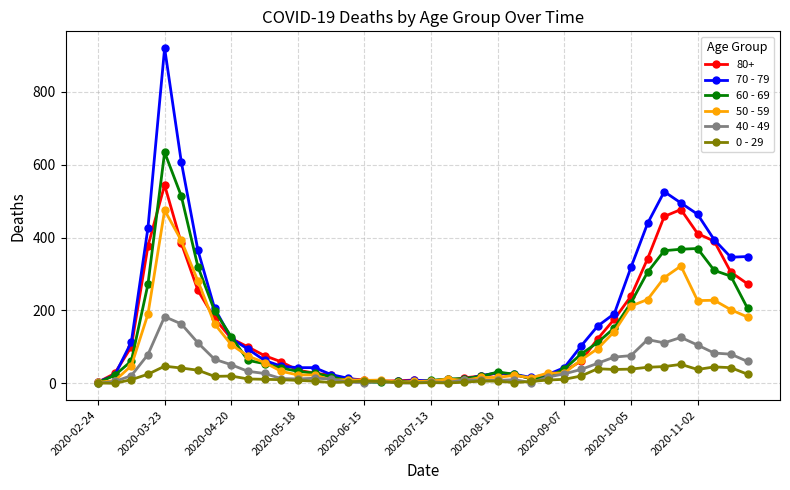

Which series has the widest spread of values?

70 - 79